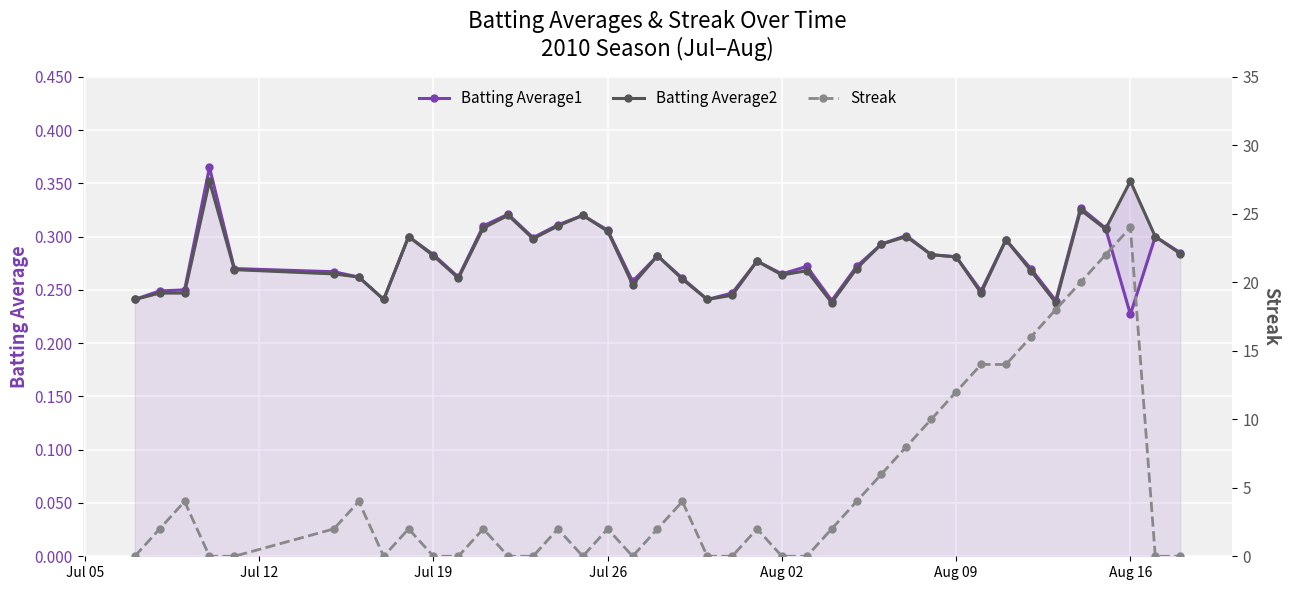

How many lines are shown in the chart?

3